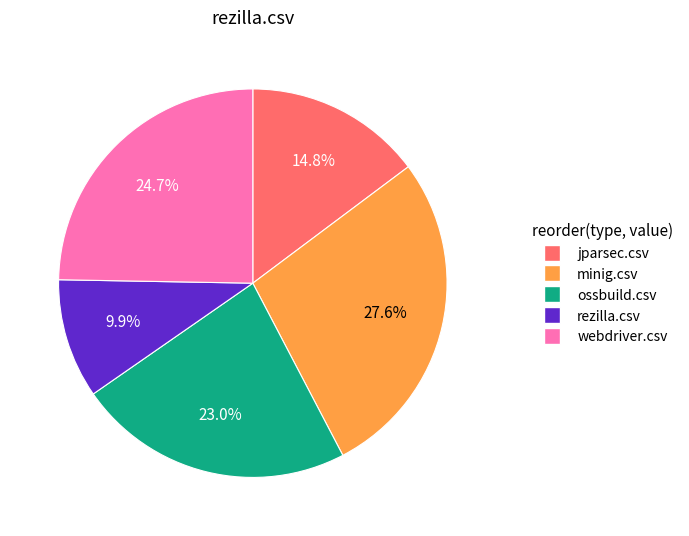

To the nearest percent, what portion does webdriver.csv represent?

25%